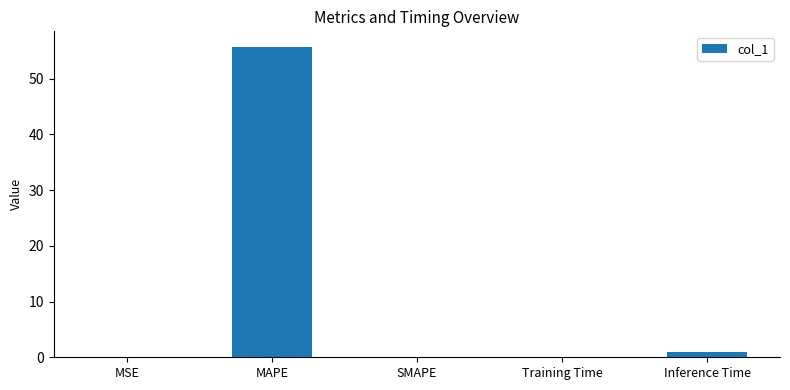

Which has a higher value, MSE or MAPE?

MAPE